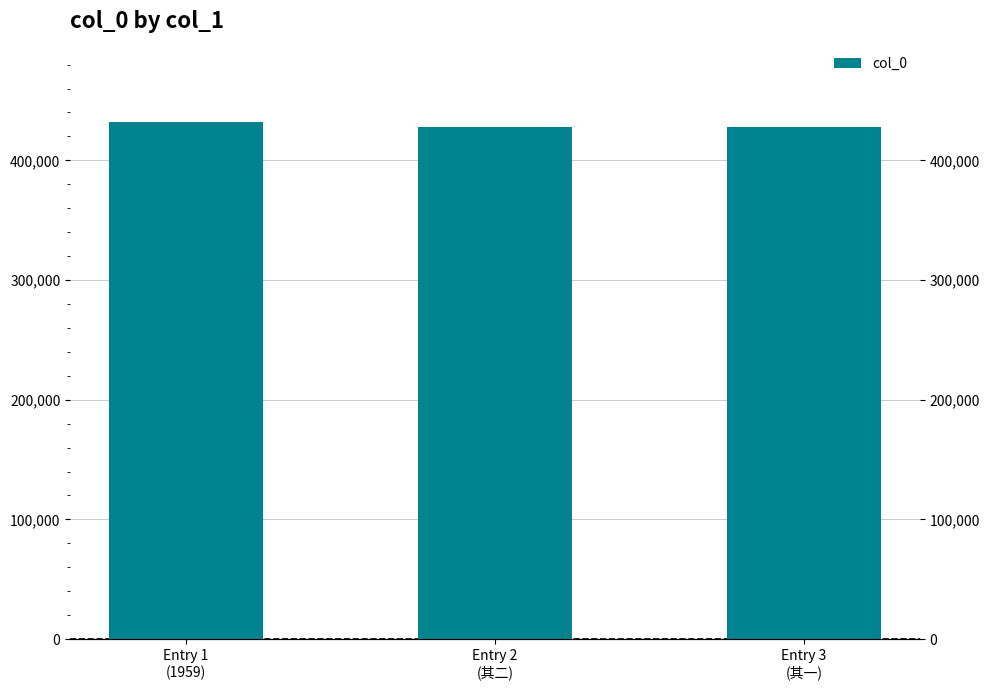

How many data points are less than 428202?

1